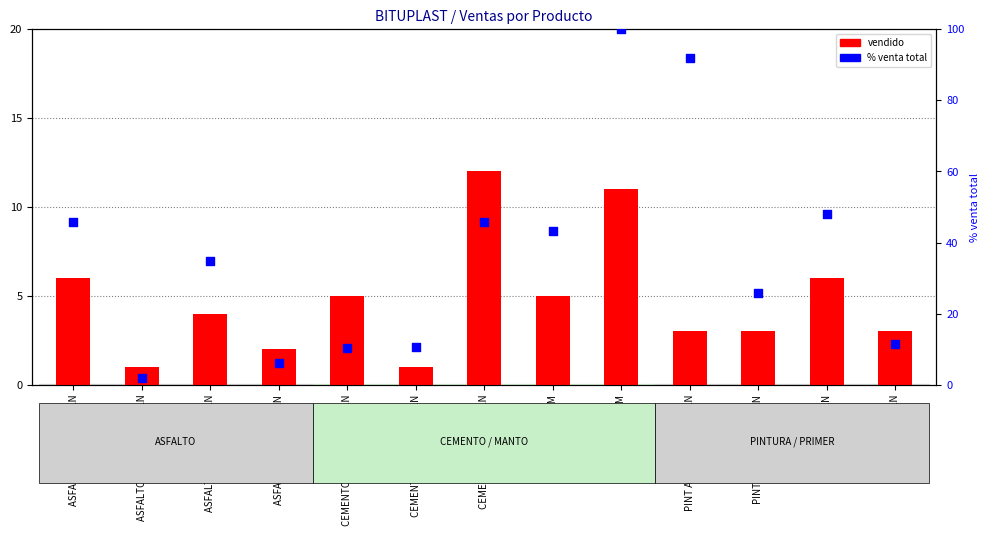

Is the value of % venta total at PRIMER GLN greater than the value of vendido at PRIMER GLN?

Yes